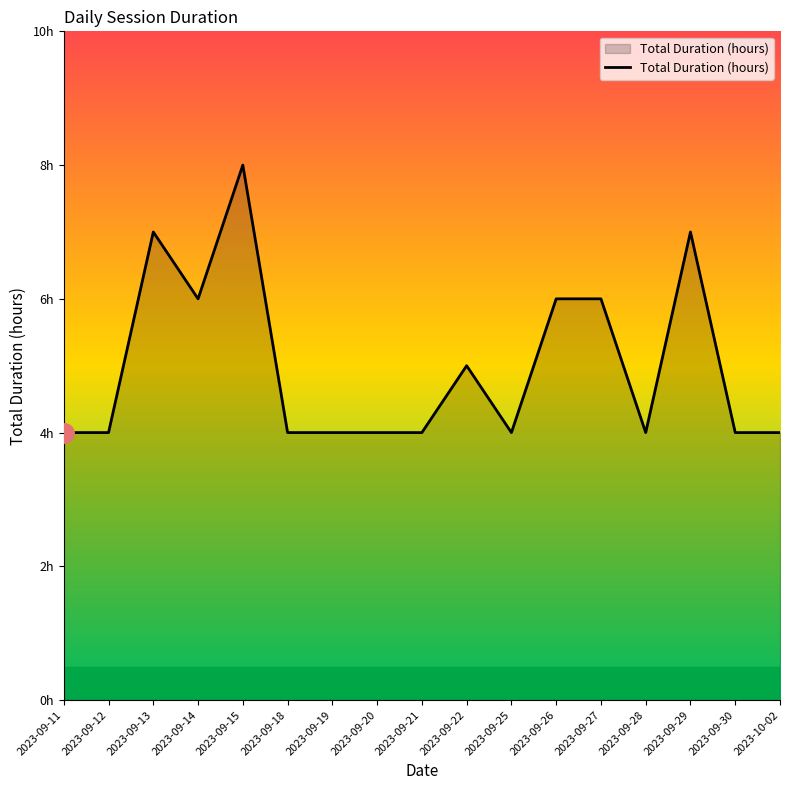

What is the smallest value displayed?

4